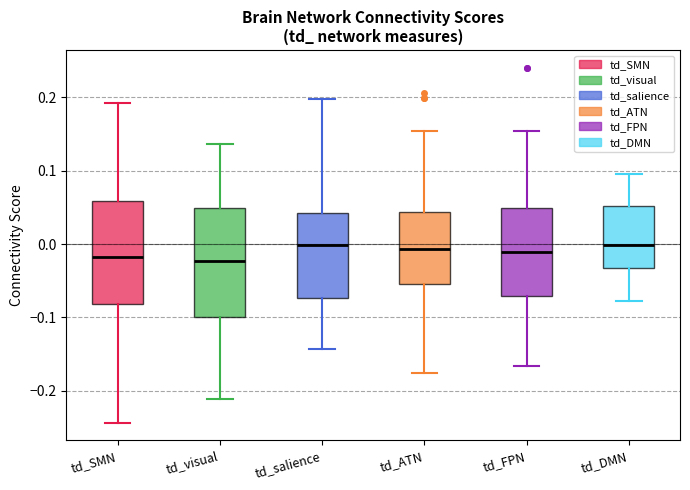

Where does the lower whisker of the box for td_ATN end on the y-axis? The values are not printed on the chart, so give them approximately, as read against the axis.

-0.18